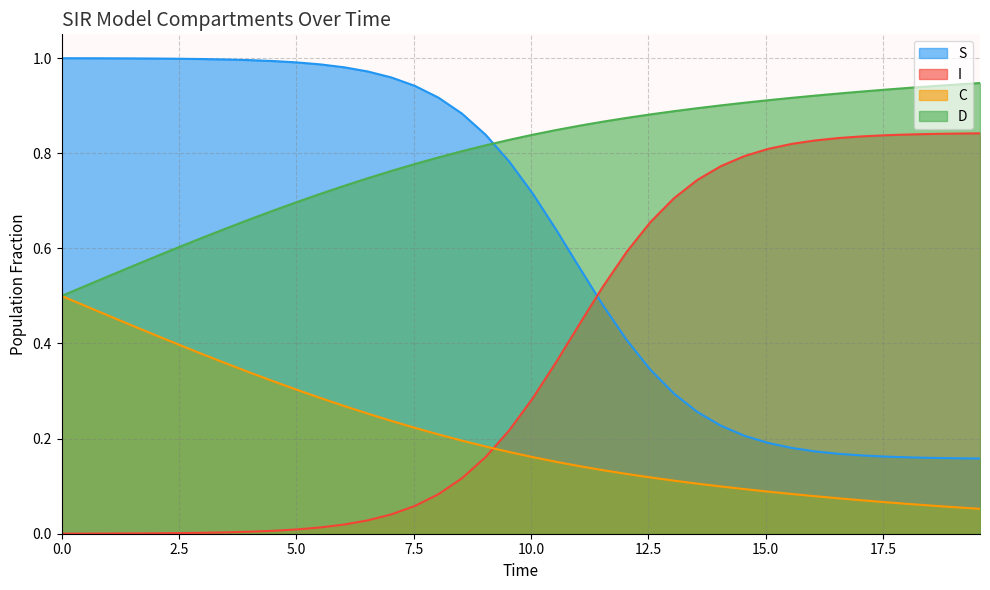

List the series in order of their peak value, lowest first.

C, I, D, S